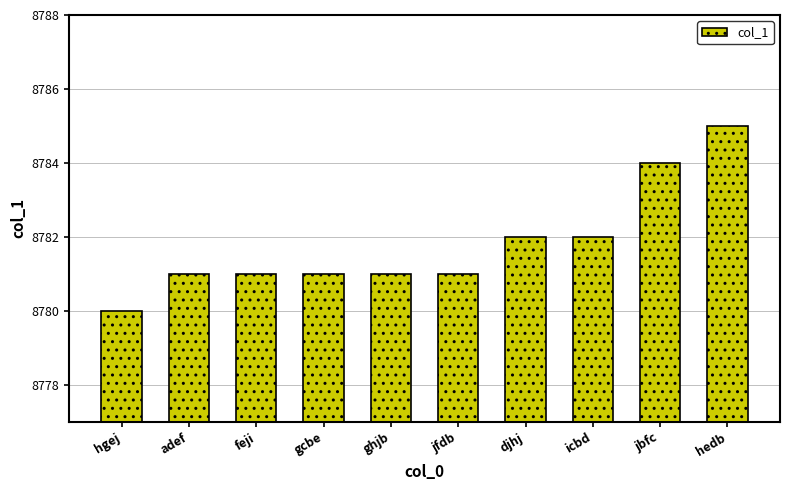

The value at adef is 3611. True or false?

False